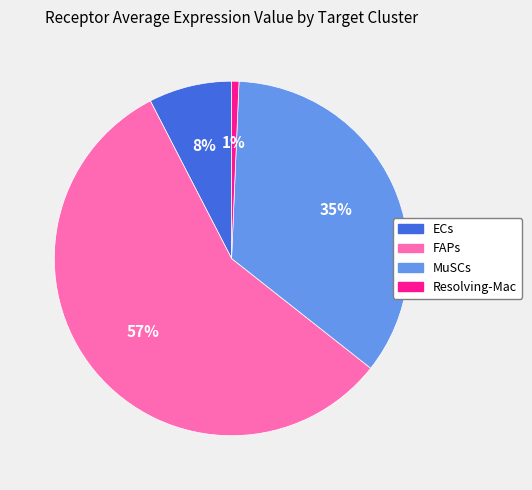

Between FAPs and ECs, which is larger?

FAPs